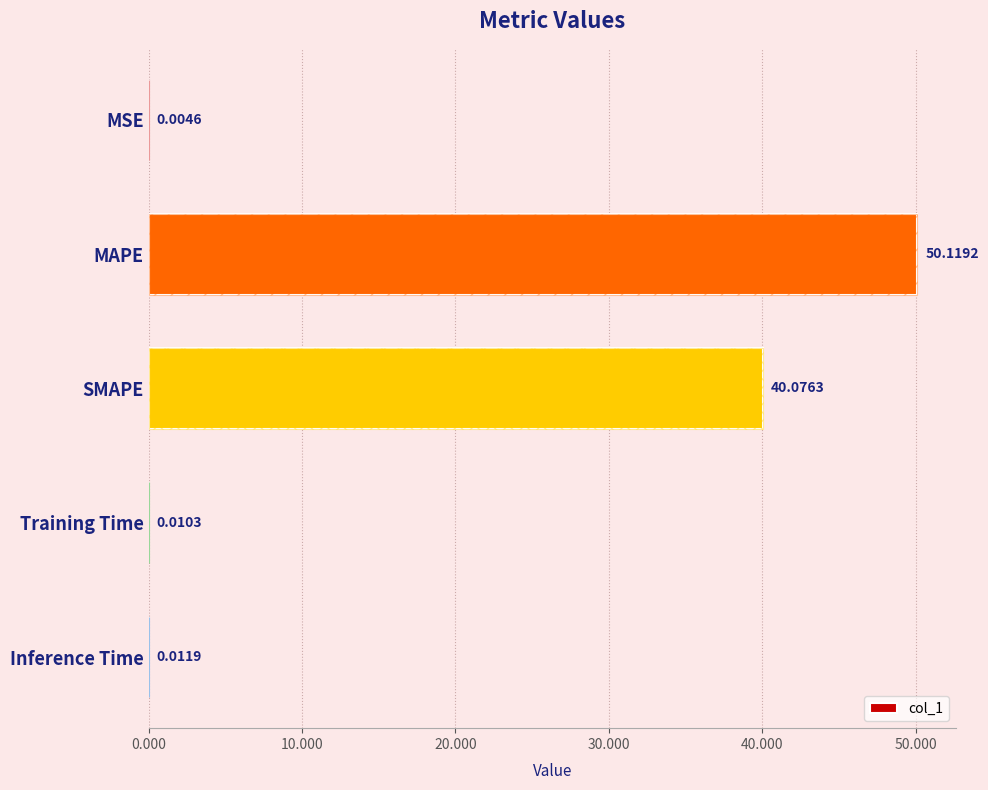

Is it true that the value at SMAPE is 40.1?

True